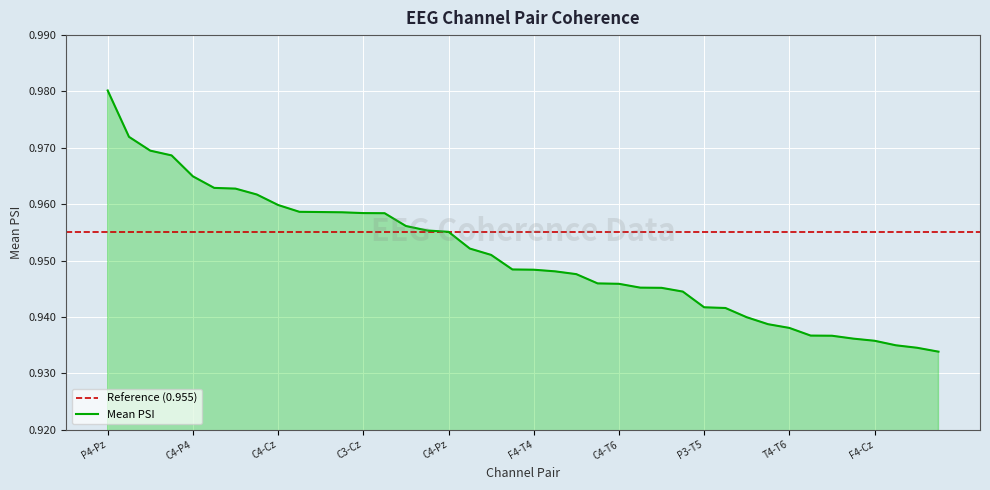

What is the label of the 7th point from the right?

C3-C4